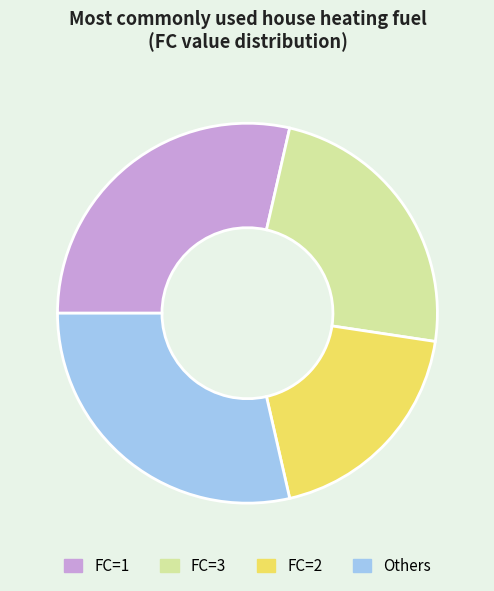

What is the ratio of the value at FC=2 to the value at FC=1?

0.7